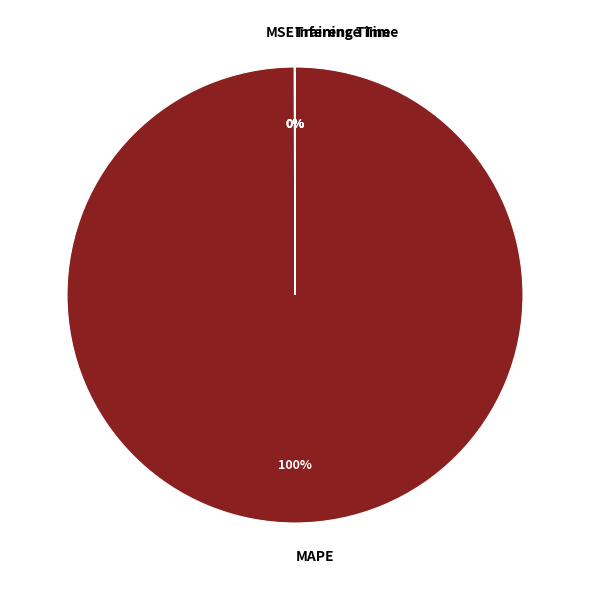

Which slice is the largest?

MAPE